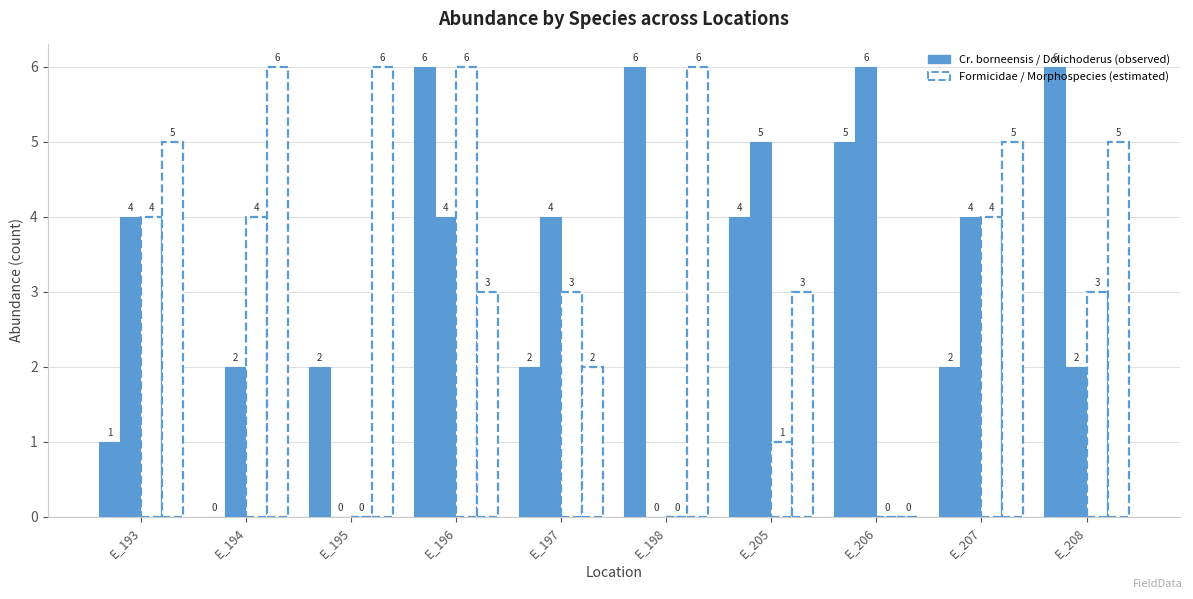

Reading left to right, extract all data points from this chart.

Cr_bo: 1	0	2	6	2	6	4	5	2	6
Do_sp: 4	2	0	4	4	0	5	6	4	2
Fo_1: 4	4	0	6	3	0	1	0	4	3
Morph_1: 5	6	6	3	2	6	3	0	5	5